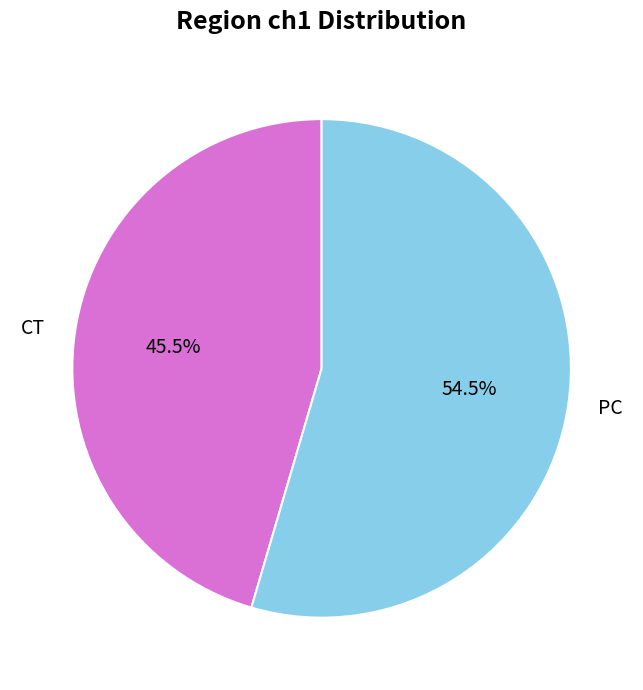

What is the majority slice?

PC